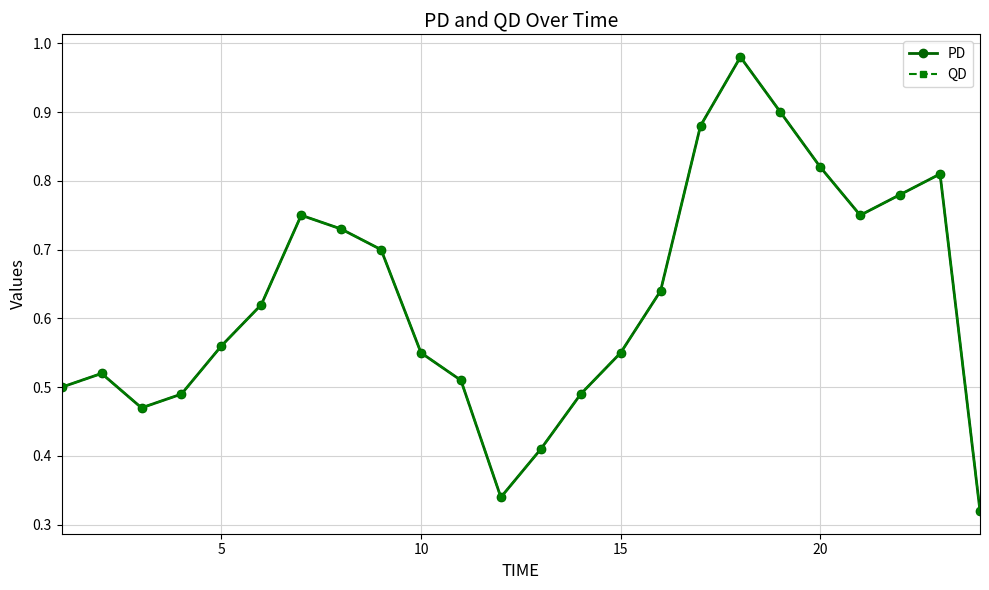

What are all the series names shown in the legend?

PD, QD